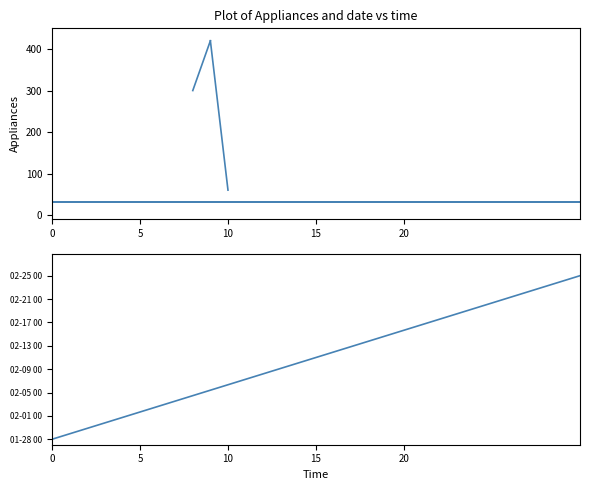

How many series are shown in this chart?

3